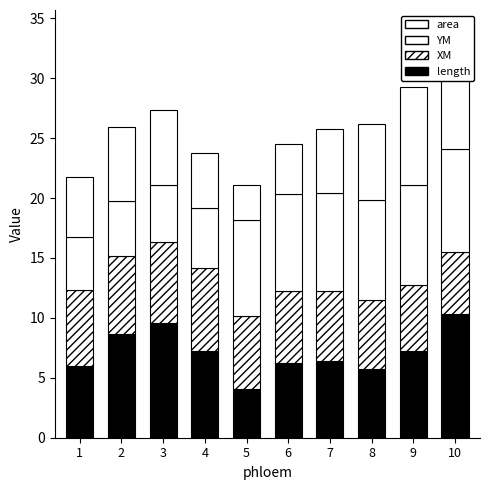

Between 7 and 9, which series saw the biggest shift?

area